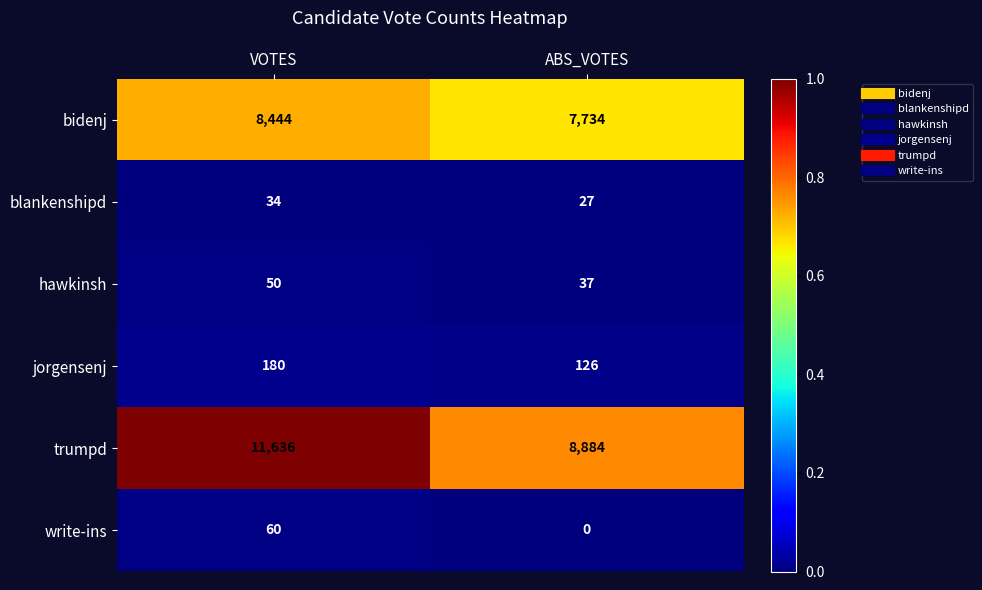

Which series changed the most between VOTES and ABS_VOTES?

trumpd